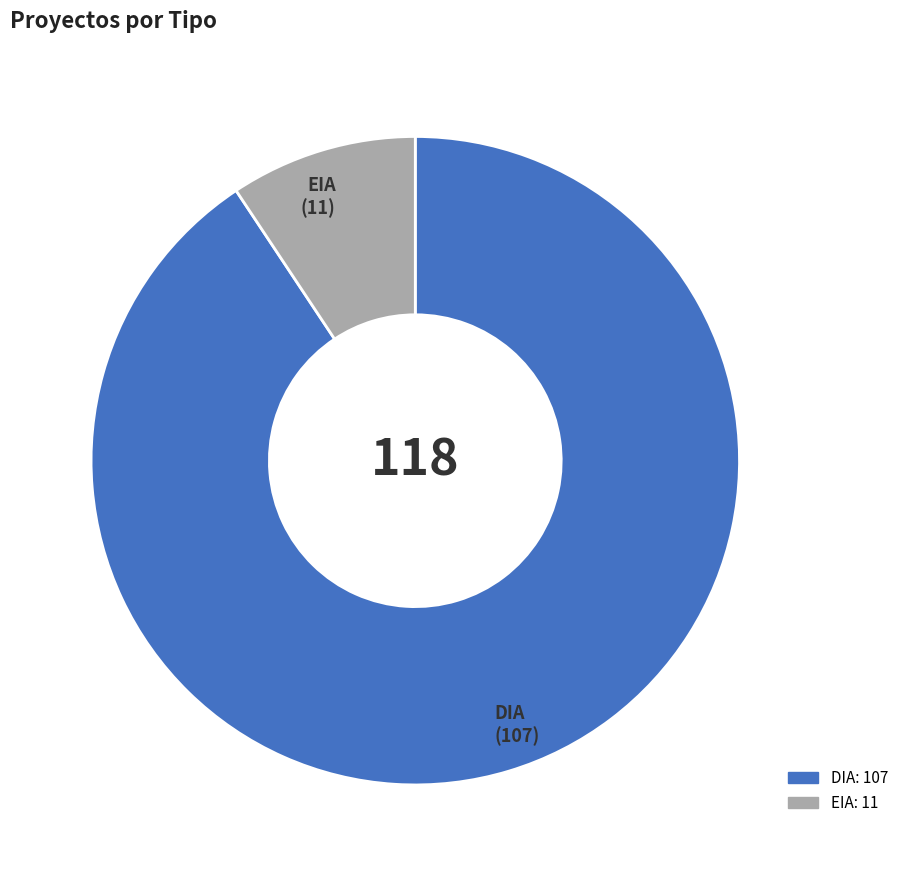

Combined, do EIA and DIA account for over 50%?

Yes